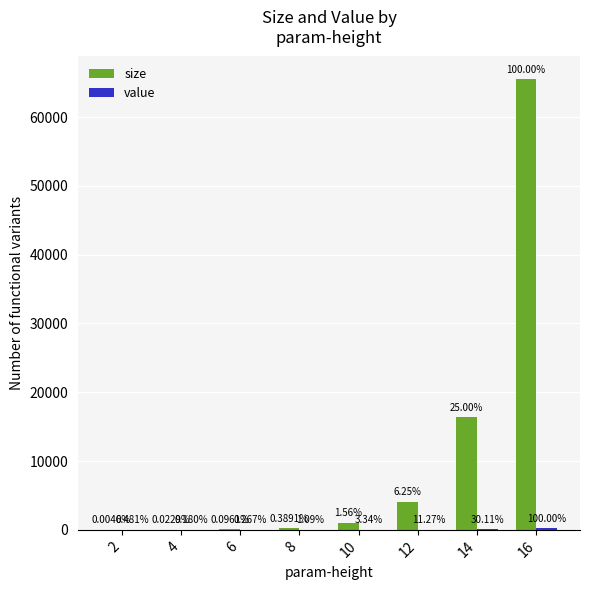

Are the bars grouped side by side (vs. stacked)?

Yes